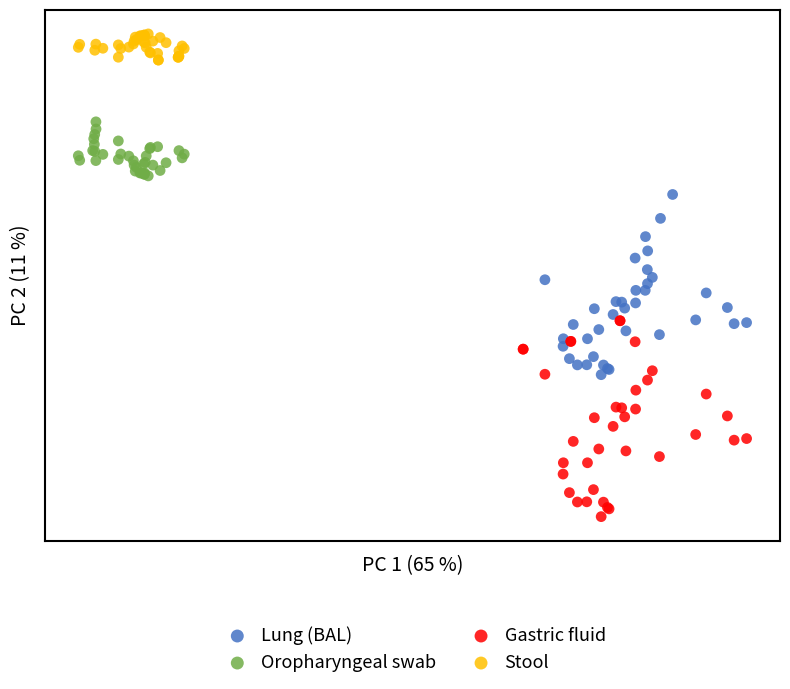

What are all the series names shown in the legend?

Lung (BAL), Oropharyngeal swab, Gastric fluid, Stool